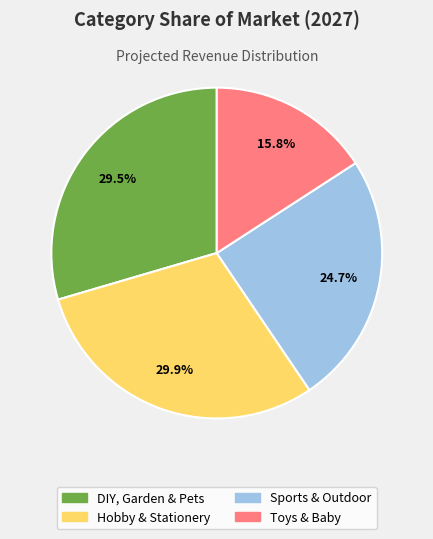

Which slice is the smallest?

Toys & Baby